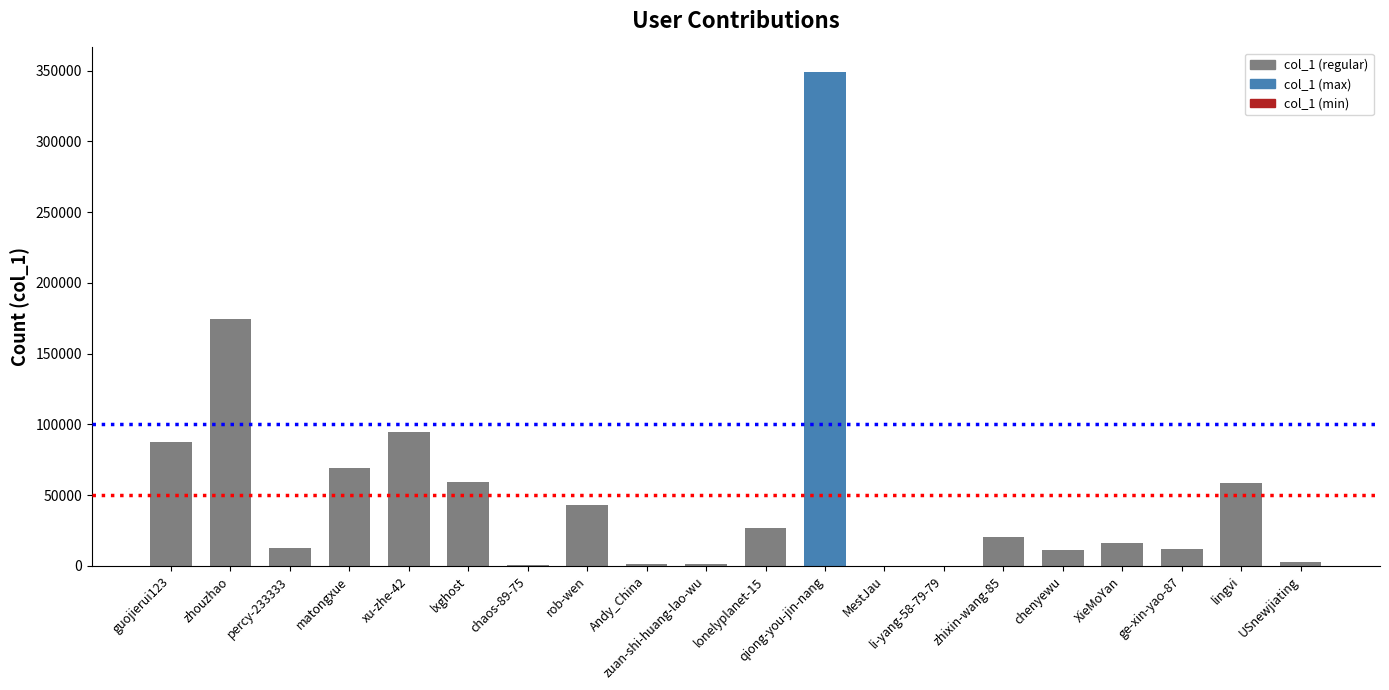

The value at qiong-you-jin-nang is 348988. True or false?

True